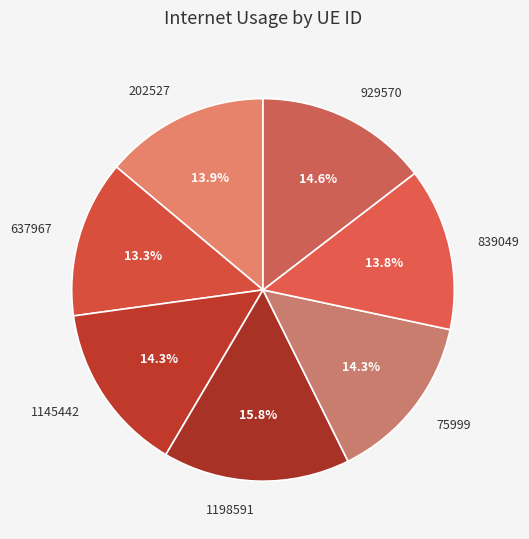

True or false: 839049 accounts for 14% of the total.

True